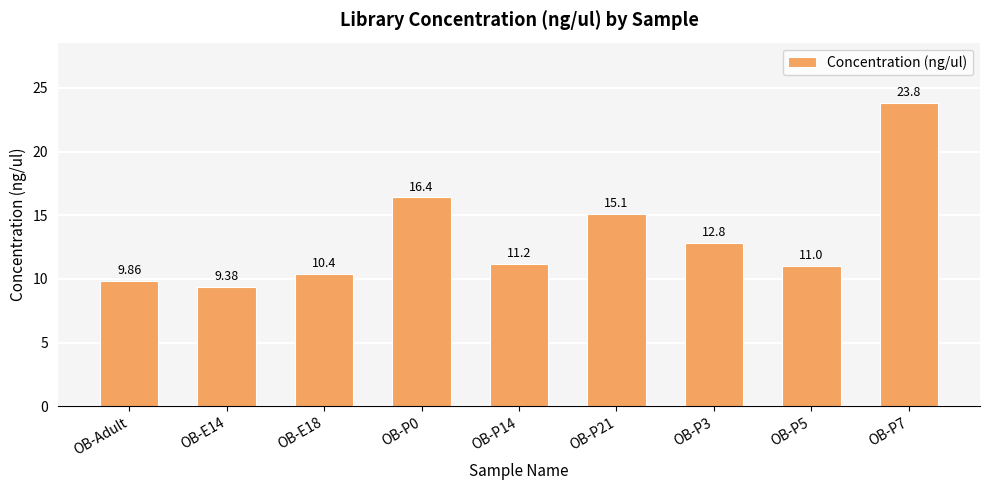

List the labels in order of value, largest first.

OB-P7, OB-P0, OB-P21, OB-P3, OB-P14, OB-P5, OB-E18, OB-Adult, OB-E14